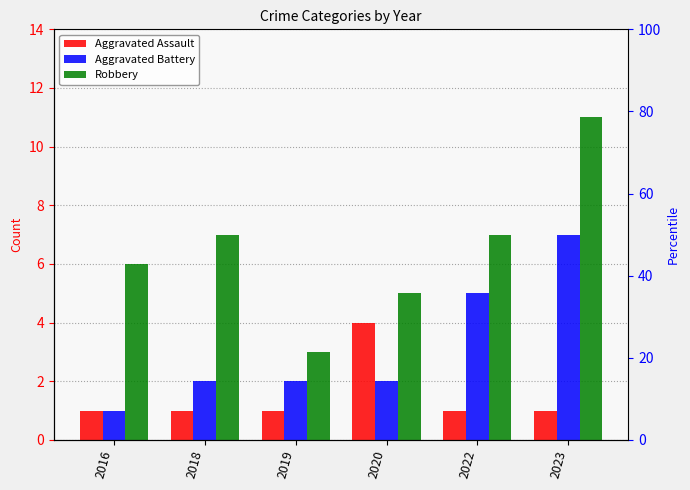

Between 2019 and 2016, which is larger?

2019